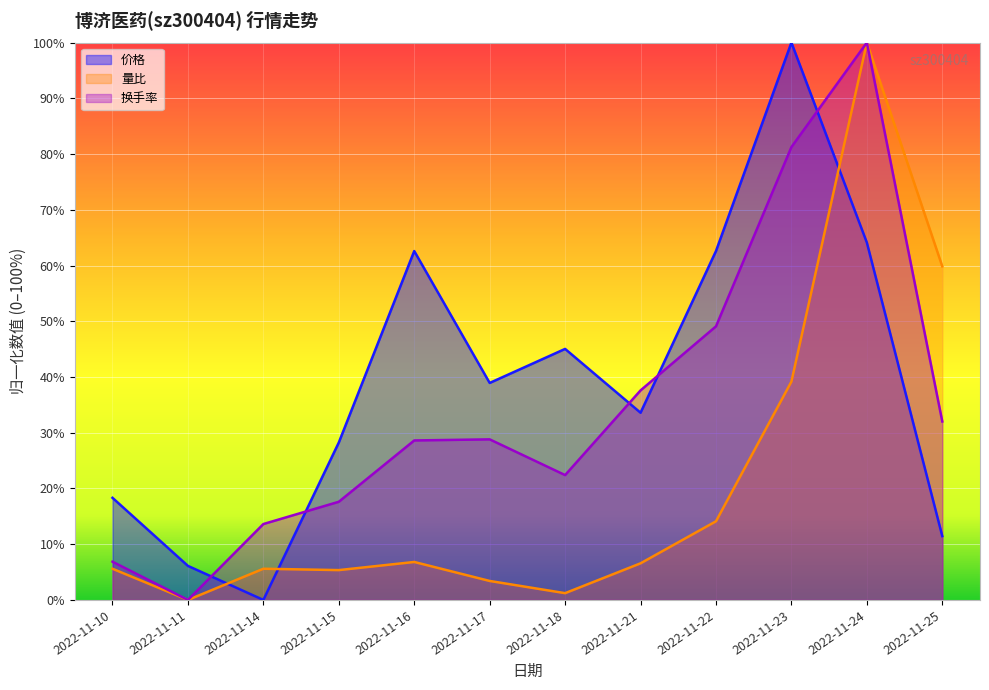

What is the value of the 量比 point at the 8th from the left?

0.1